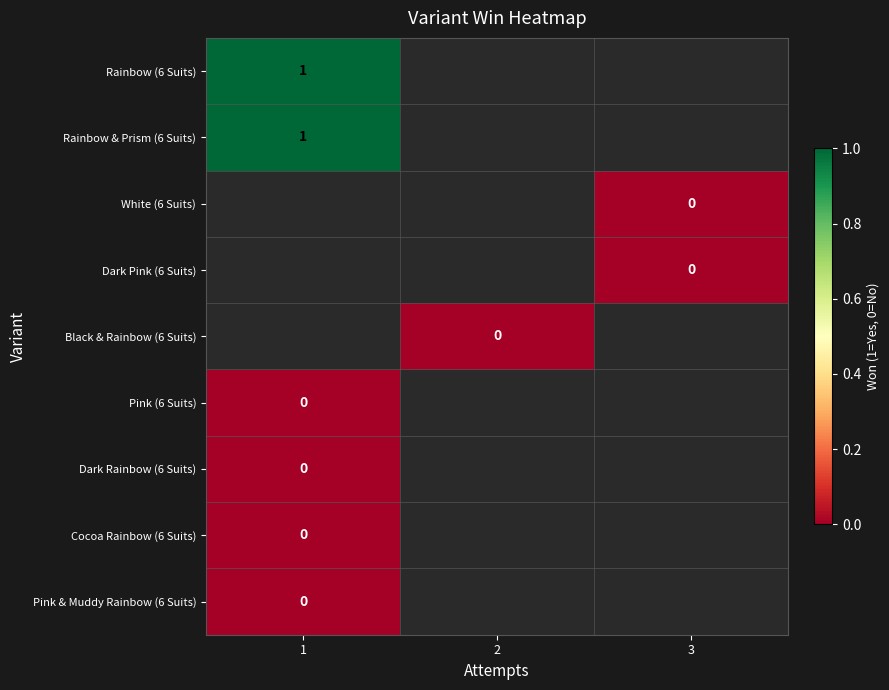

List the series in order of their peak value, highest first.

Rainbow (6 Suits), Rainbow & Prism (6 Suits), White (6 Suits), Dark Pink (6 Suits), Black & Rainbow (6 Suits), Pink (6 Suits), Dark Rainbow (6 Suits), Cocoa Rainbow (6 Suits), Pink & Muddy Rainbow (6 Suits)